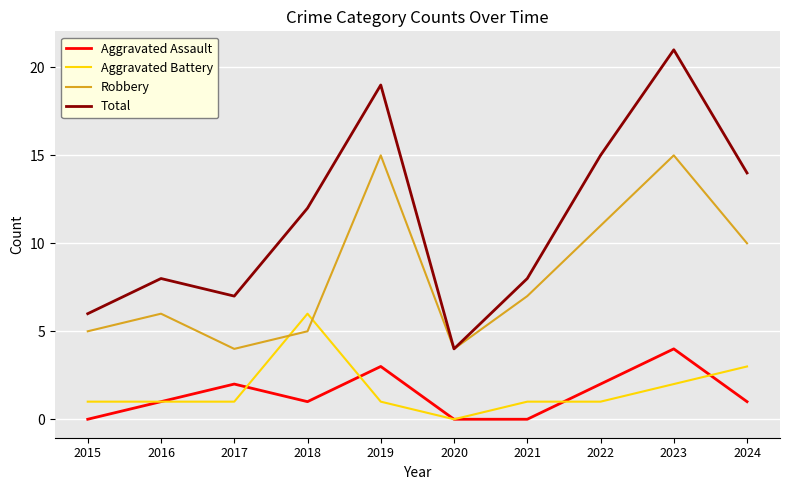

Which series has the largest range (max minus min)?

Total